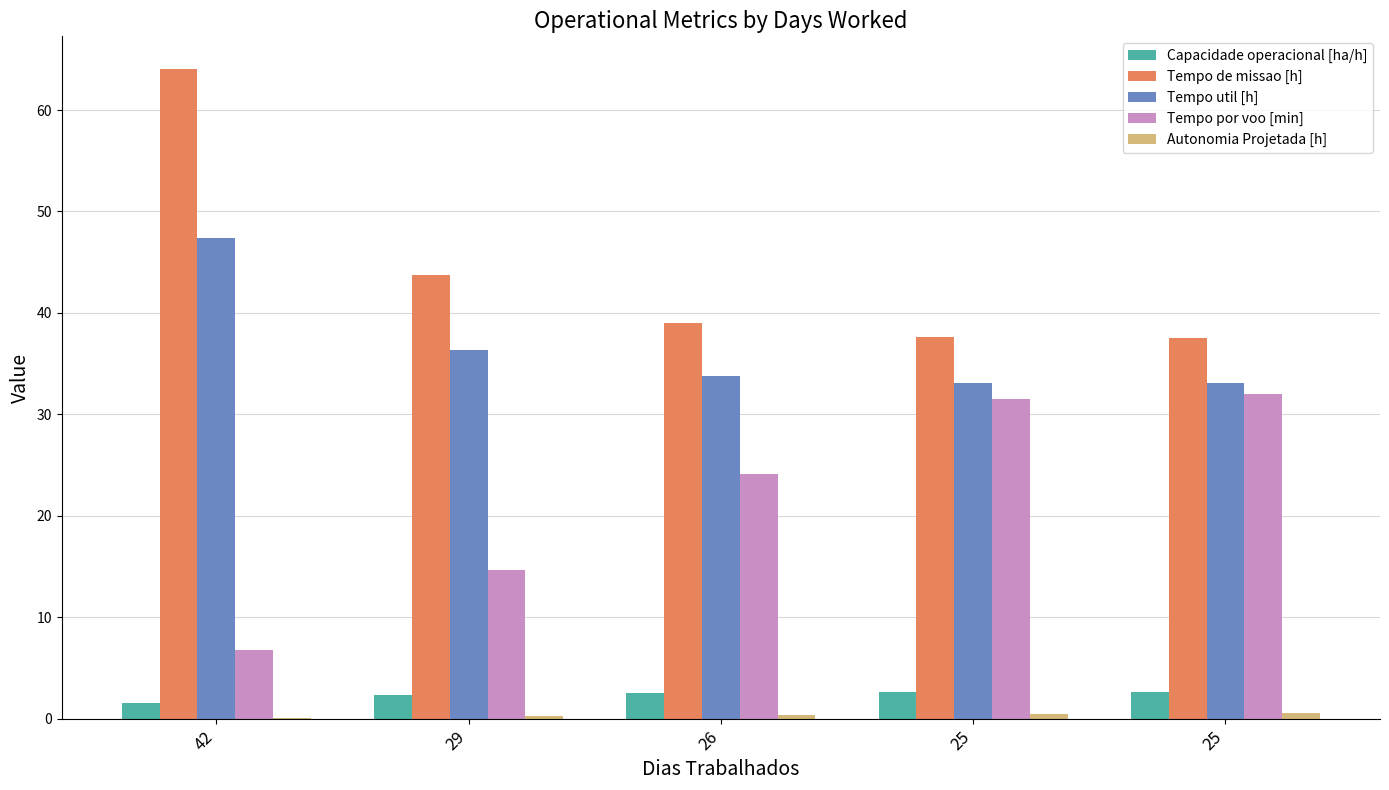

Count the number of data series in this chart.

5